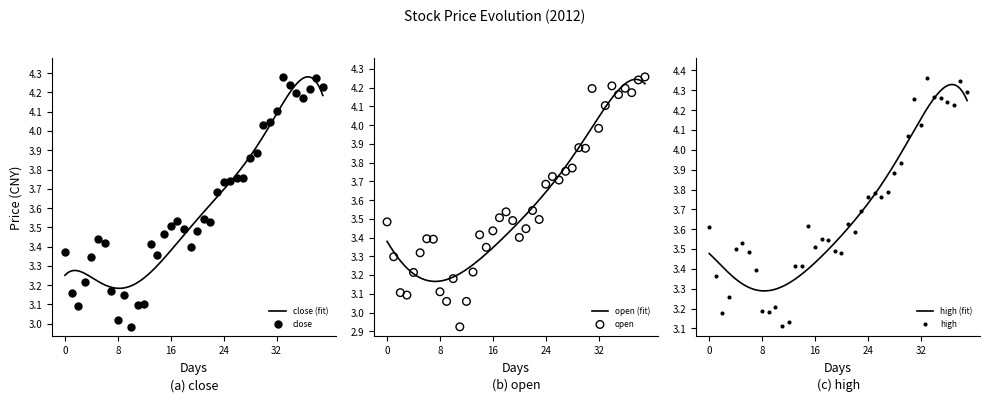

At how many categories does at least one series exceed 3?

40